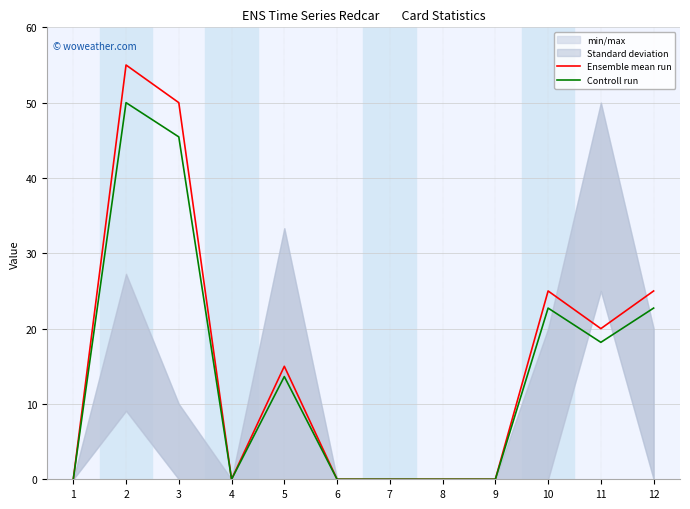

Where does the Ensemble mean run series first go above 14?

2